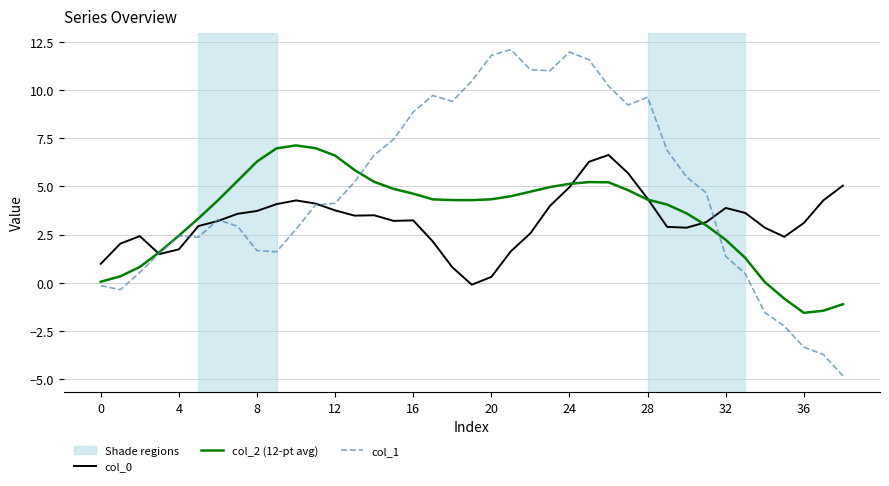

How many negative values does the col_0 series have?

1